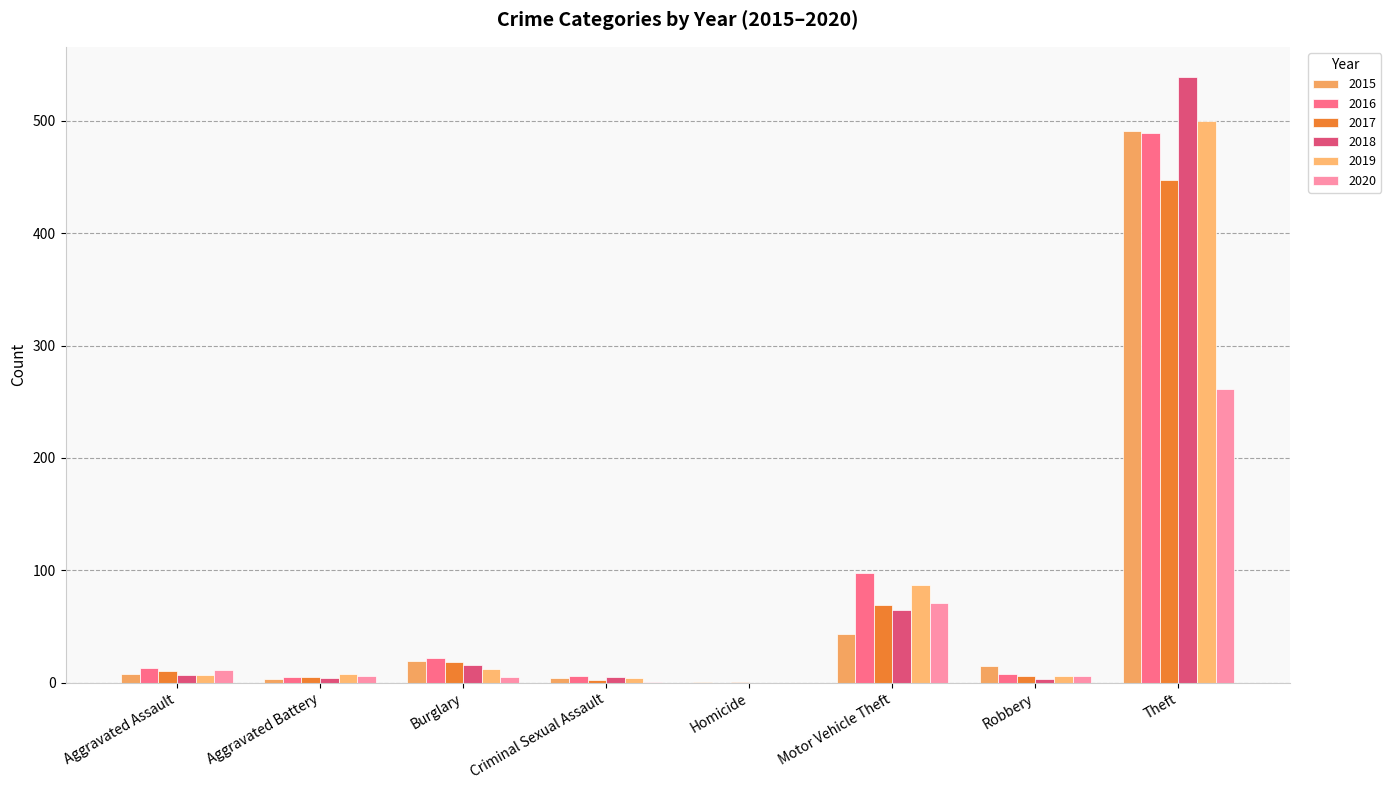

Reading left to right, what are all the values shown in this chart?

2015: 8	3	19	4	1	43	15	491
2016: 13	5	22	6	0	98	8	489
2017: 10	5	18	2	1	69	6	447
2018: 7	4	16	5	0	65	3	539
2019: 7	8	12	4	0	87	6	500
2020: 11	6	5	1	0	71	6	261